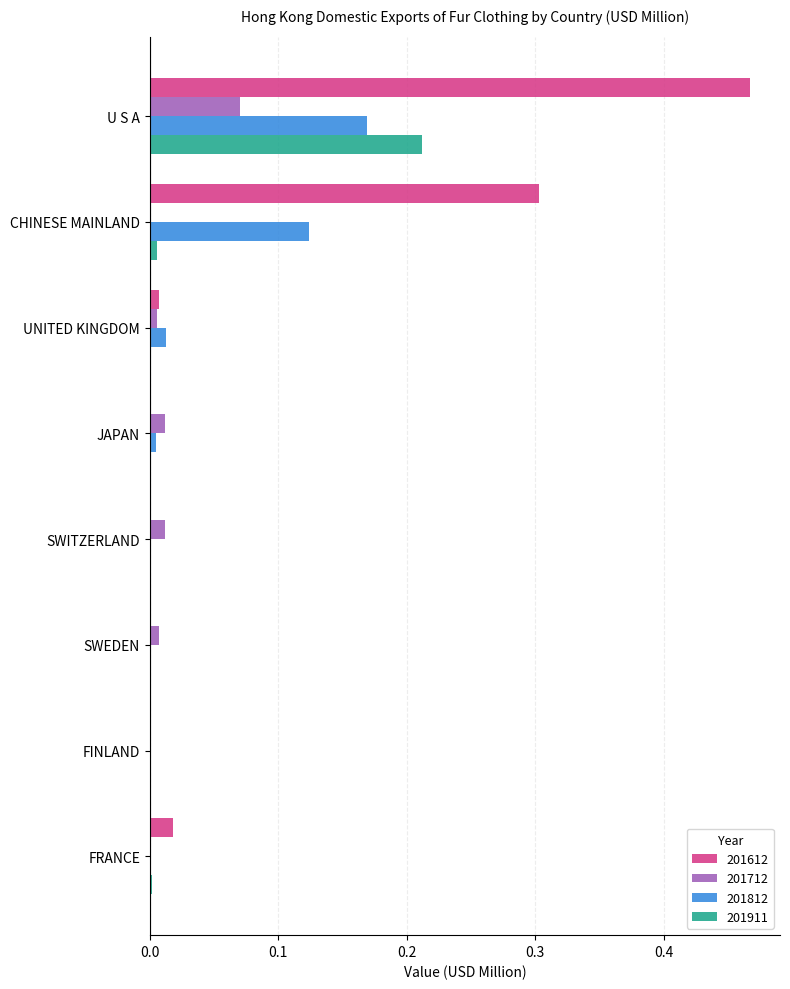

Which category has the highest value in the 201911 series?

U S A